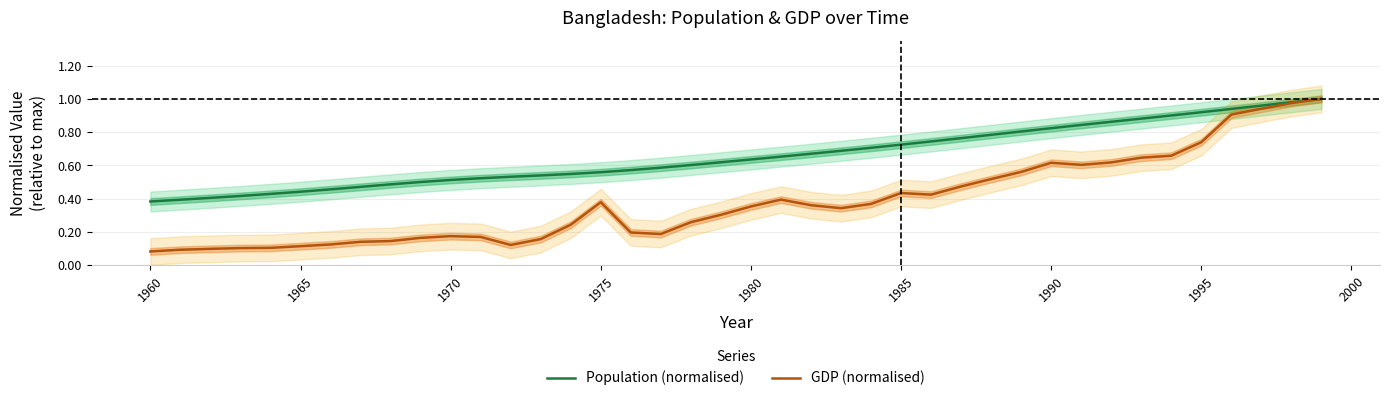

What is the minimum value shown in the chart?

0.1